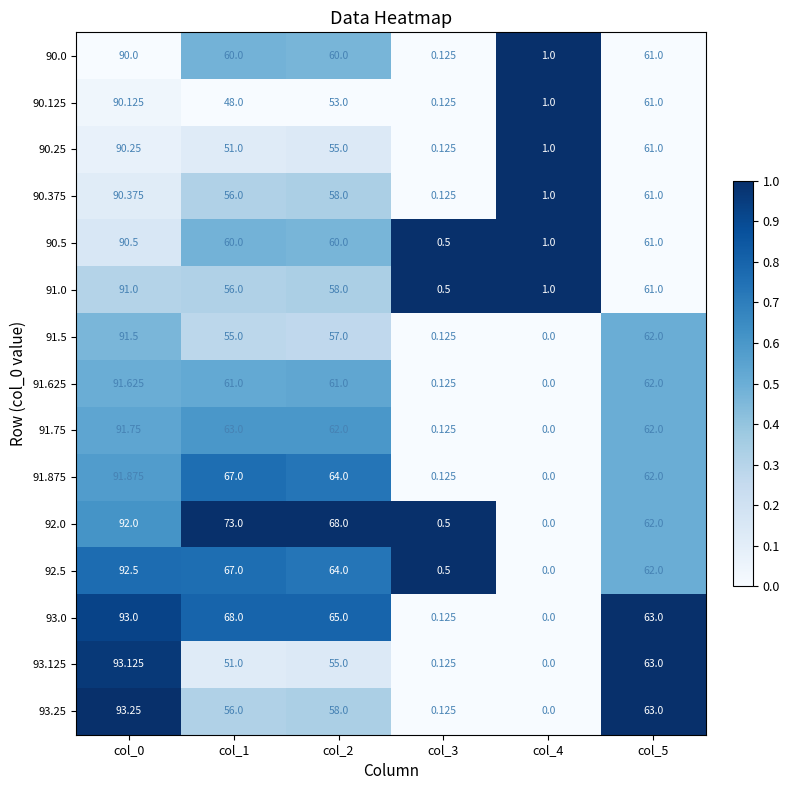

Is the value of 91.0 at col_3 greater than the value of 90.25 at col_2?

No